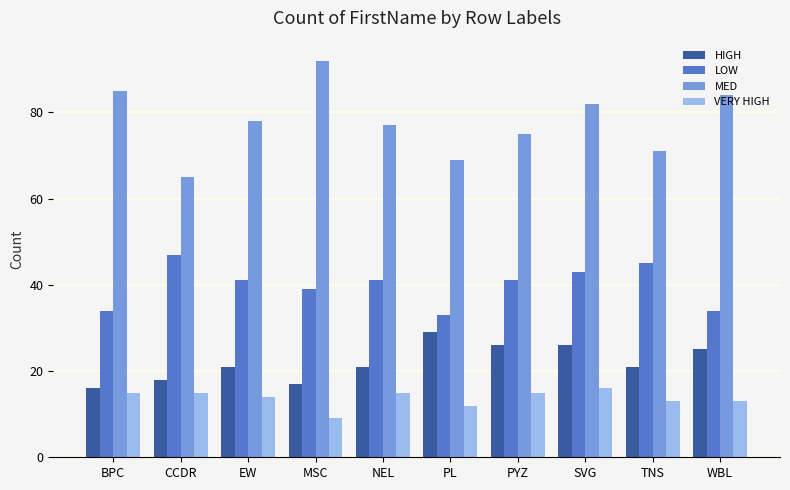

At which category does the chart reach its minimum across all series?

MSC